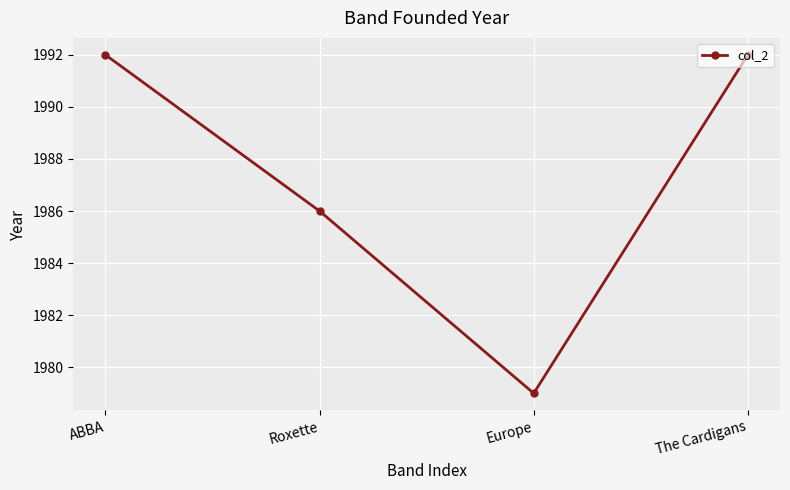

What is the difference between the maximum and minimum values?

13